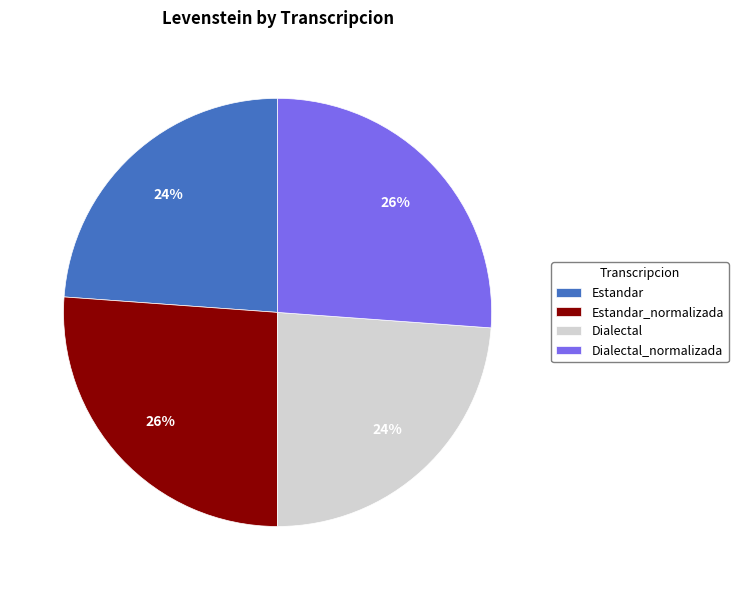

To the nearest percent, what portion does Estandar_normalizada represent?

26%